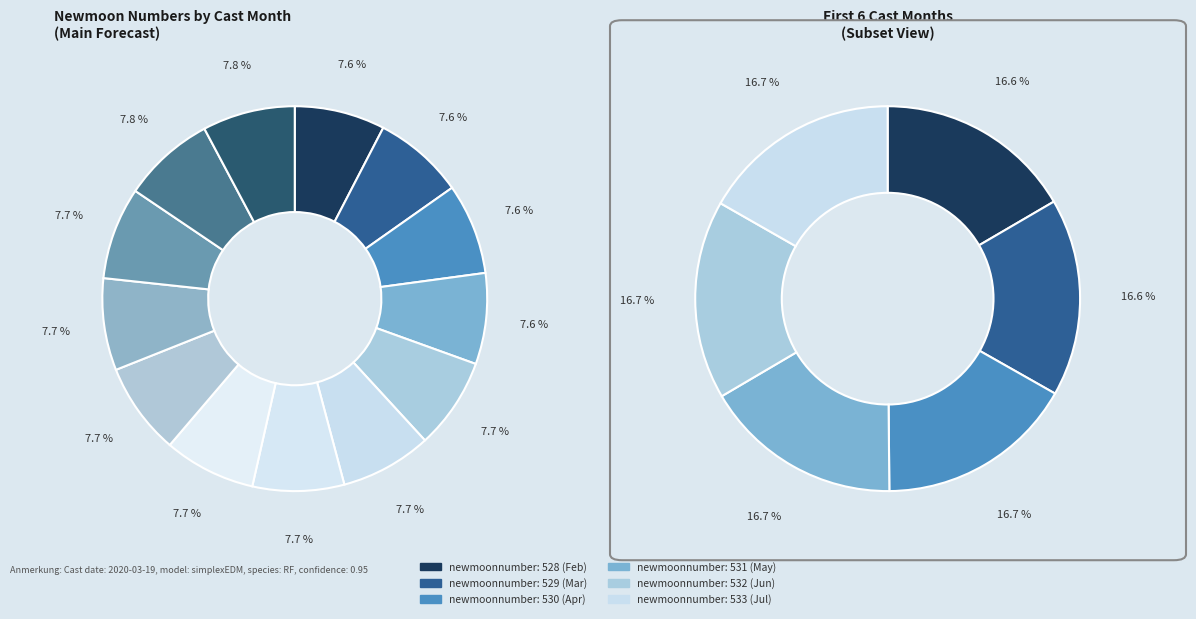

The 12 slice represents 23% of the pie. True or false?

False